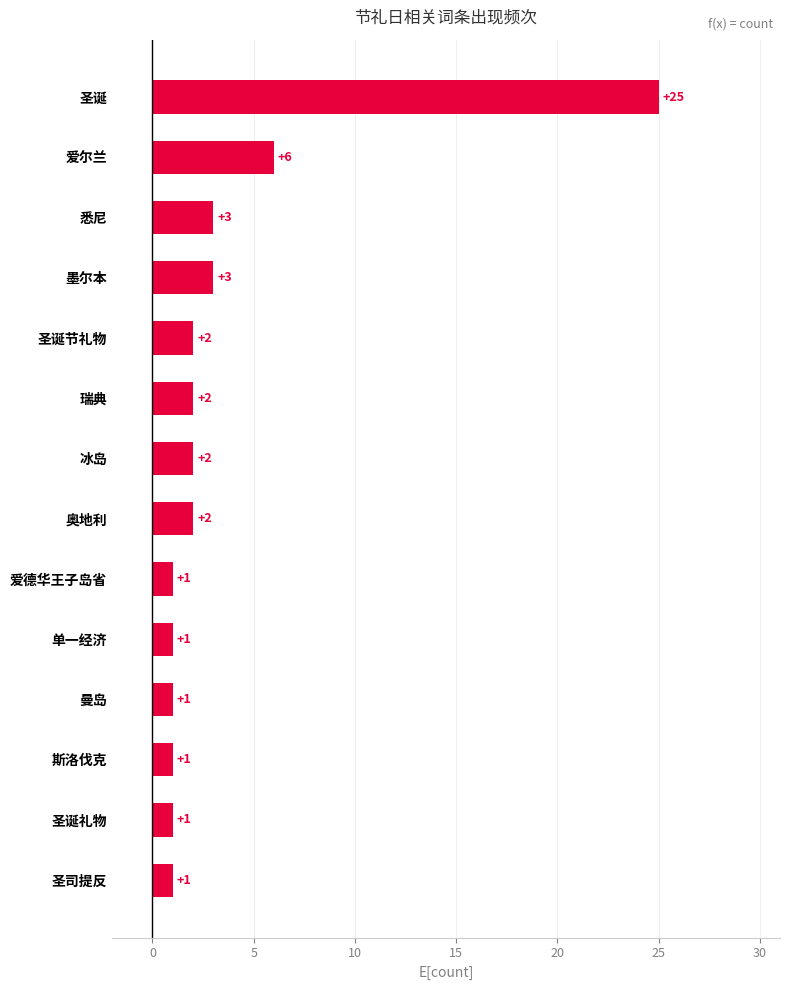

What is the difference between the maximum and minimum values?

24